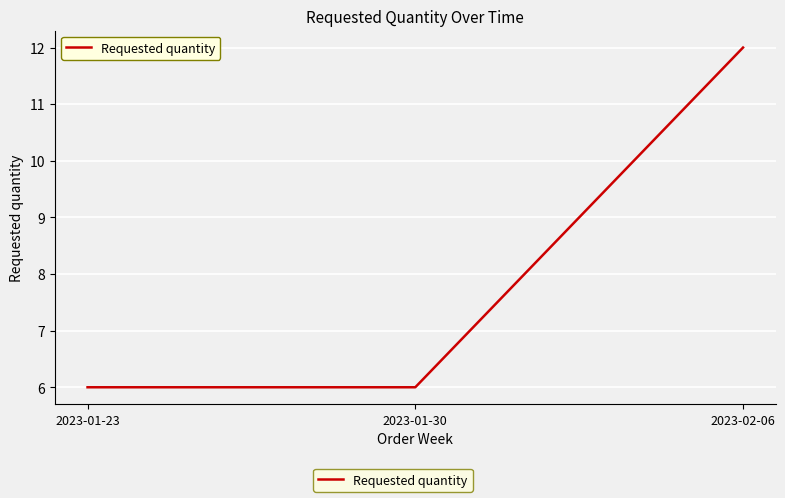

What position from the right is 2023-01-23?

3